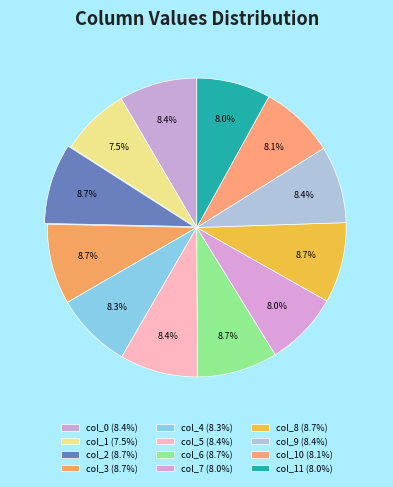

Rank the categories by value from lowest to highest.

col_1, col_7, col_11, col_10, col_4, col_9, col_0, col_5, col_2, col_3, col_6, col_8